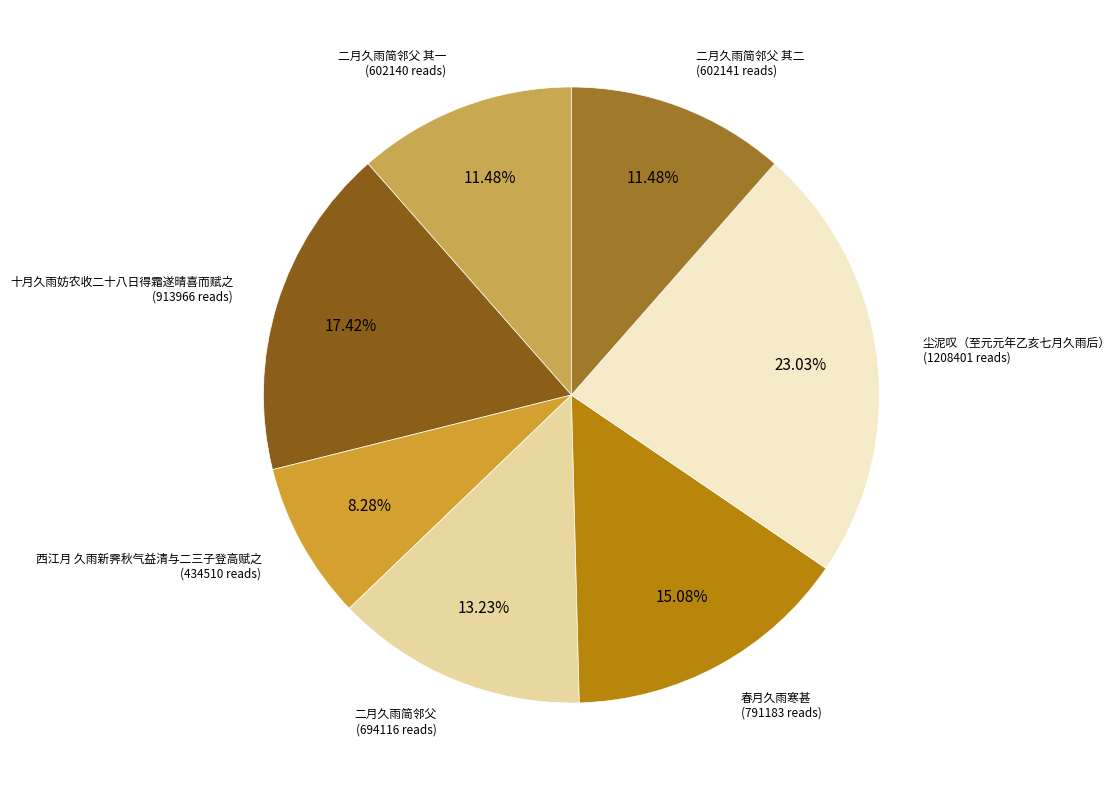

Is the sum of 十月久雨妨农收二十八日得霜遂晴喜而赋之 and 西江月 久雨新霁秋气益清与二三子登高赋之 greater than half?

No